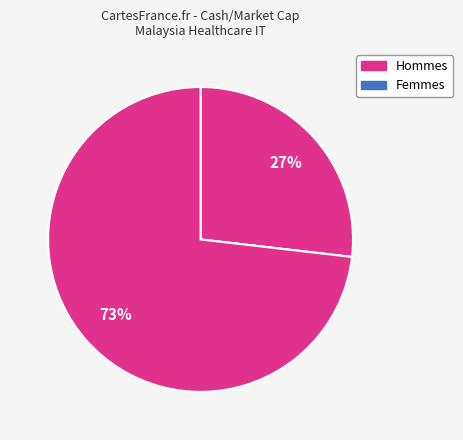

Count the number of slices in the pie.

3